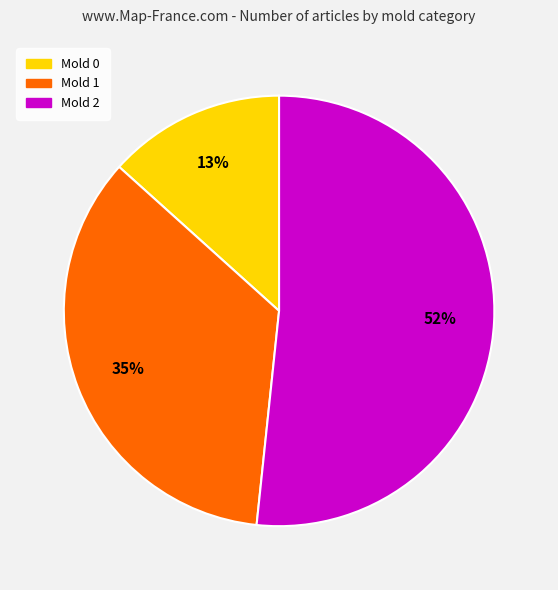

To the nearest percent, what is the average slice percentage?

33%